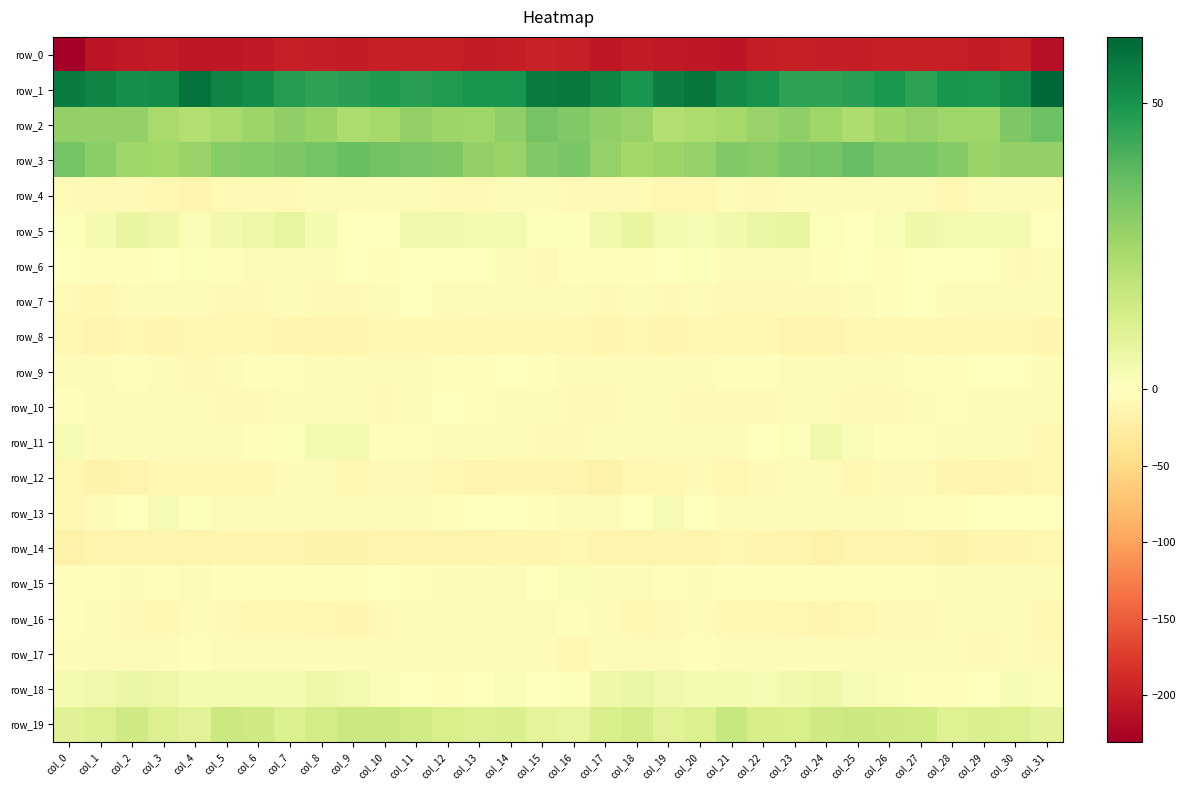

Rank the categories by row_0 value from lowest to highest.

col_0, col_31, col_1, col_21, col_5, col_17, col_20, col_4, col_6, col_19, col_2, col_29, col_3, col_13, col_9, col_18, col_25, col_22, col_24, col_14, col_8, col_30, col_28, col_16, col_23, col_7, col_10, col_11, col_12, col_27, col_26, col_15